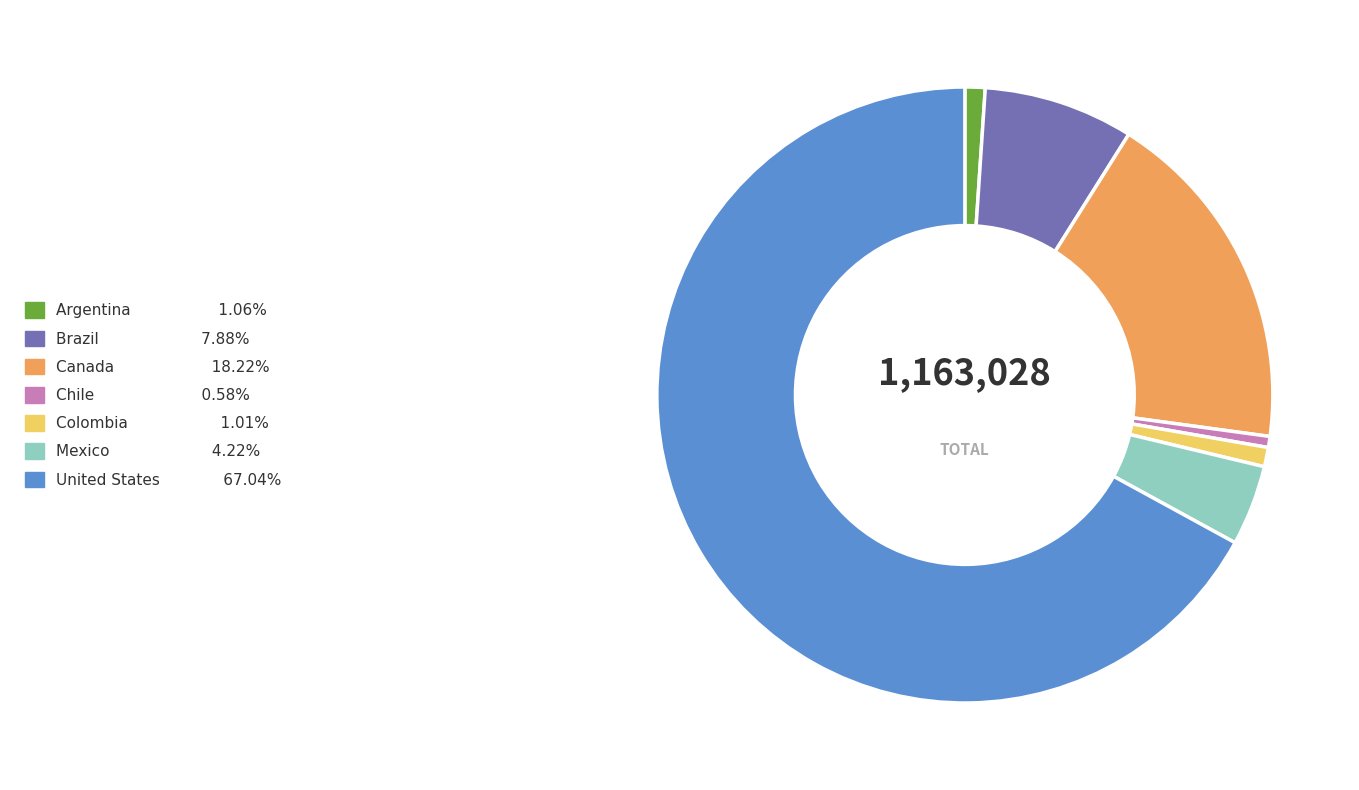

Is the sum of Mexico and Argentina greater than half?

No